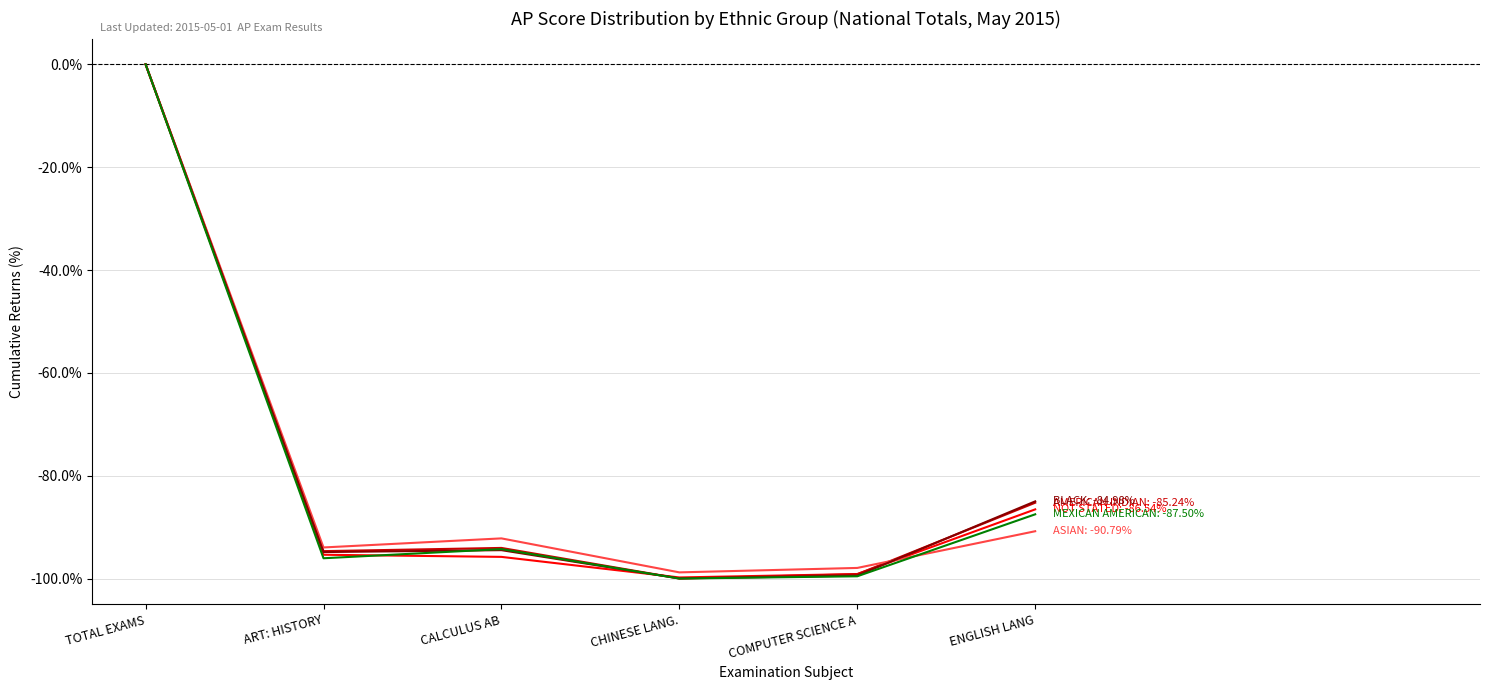

At which category is the sum across all series the highest?

TOTAL EXAMS